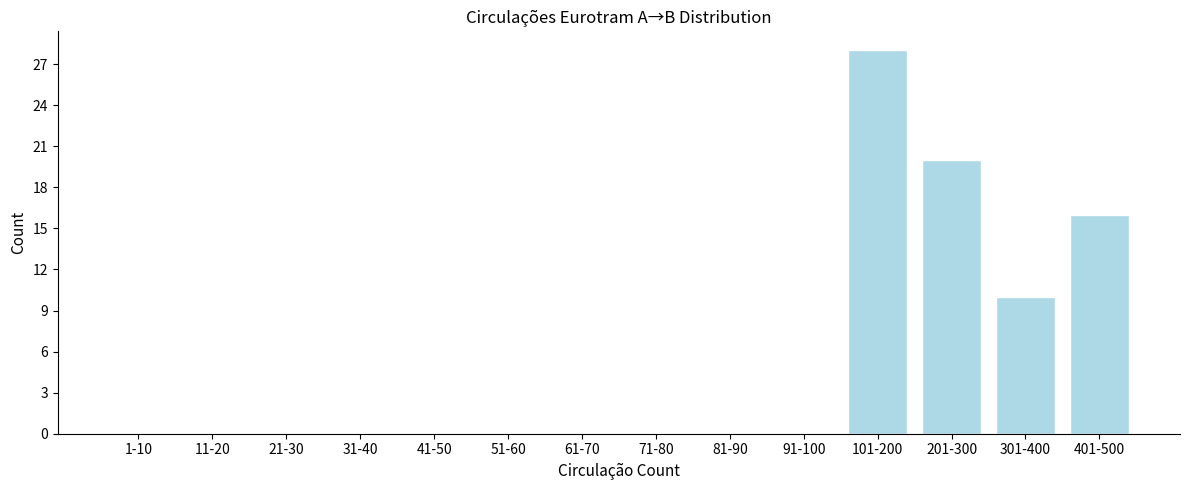

Reading right to left, transcribe all the data shown in this chart.

401-500=16	301-400=10	201-300=20	101-200=28	91-100=0	81-90=0	71-80=0	61-70=0	51-60=0	41-50=0	31-40=0	21-30=0	11-20=0	1-10=0